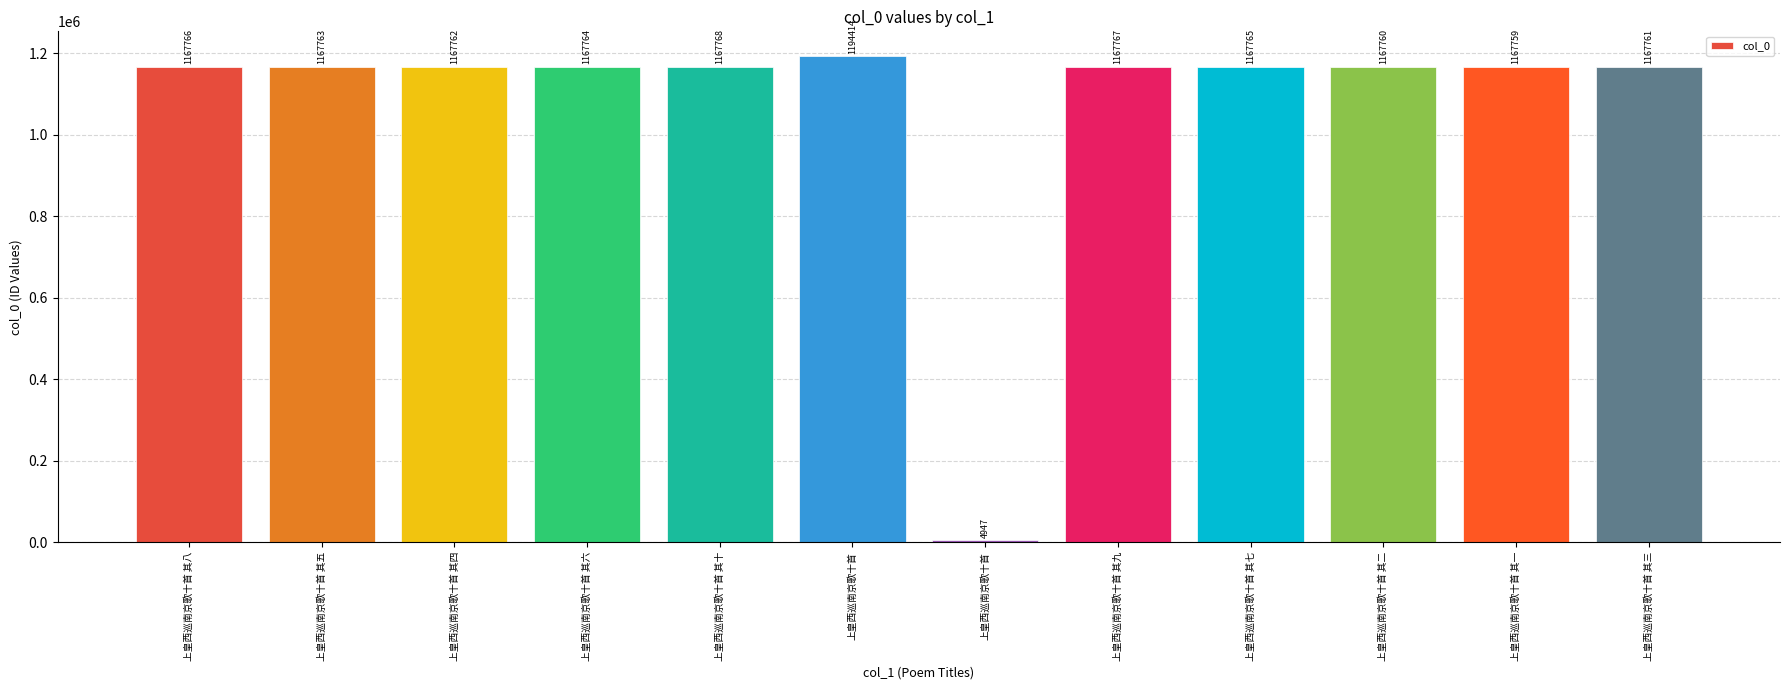

What is the label of the 11th bar from the right?

上皇西巡南京歌十首 其五